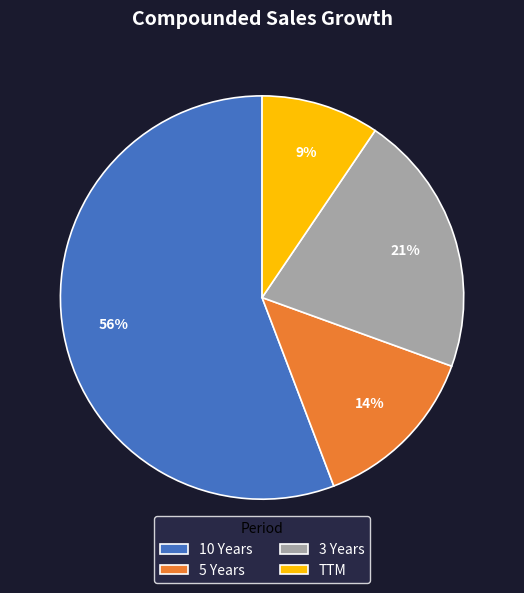

Is it true that 10 Years is 56% of the pie?

True